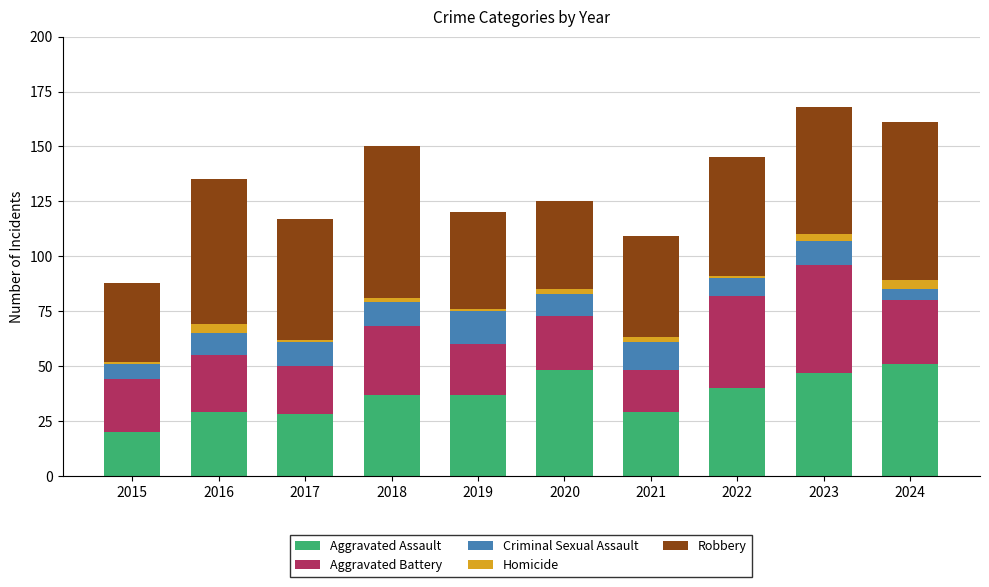

Which category has the lowest value in the Aggravated Assault series?

2015